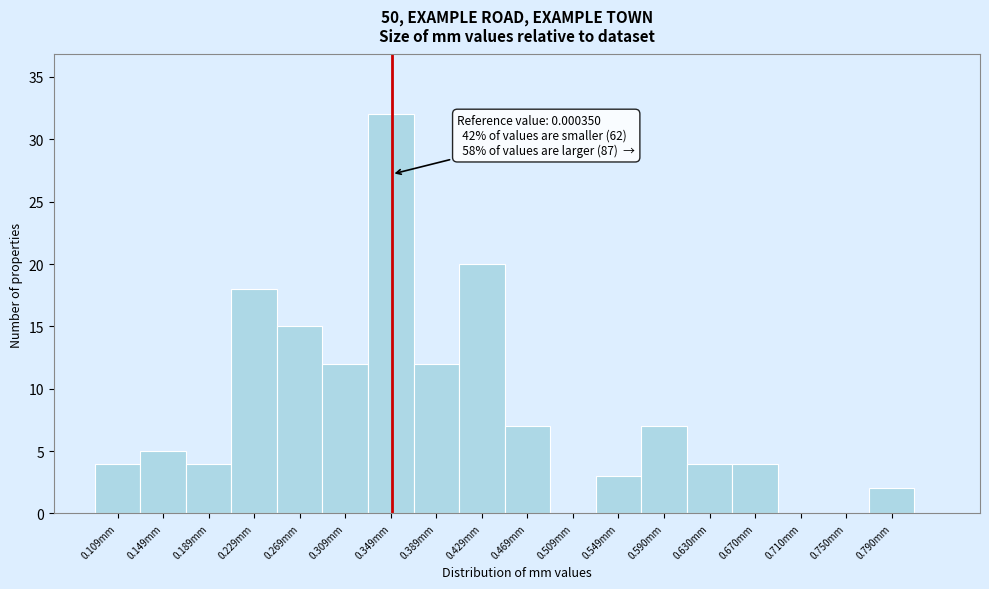

Reading left to right, what are all the values shown in this chart?

0.109mm=4	0.149mm=5	0.189mm=4	0.229mm=18	0.269mm=15	0.309mm=12	0.349mm=32	0.389mm=12	0.429mm=20	0.469mm=7	0.509mm=0	0.549mm=3	0.590mm=7	0.630mm=4	0.670mm=4	0.710mm=0	0.750mm=0	0.790mm=2